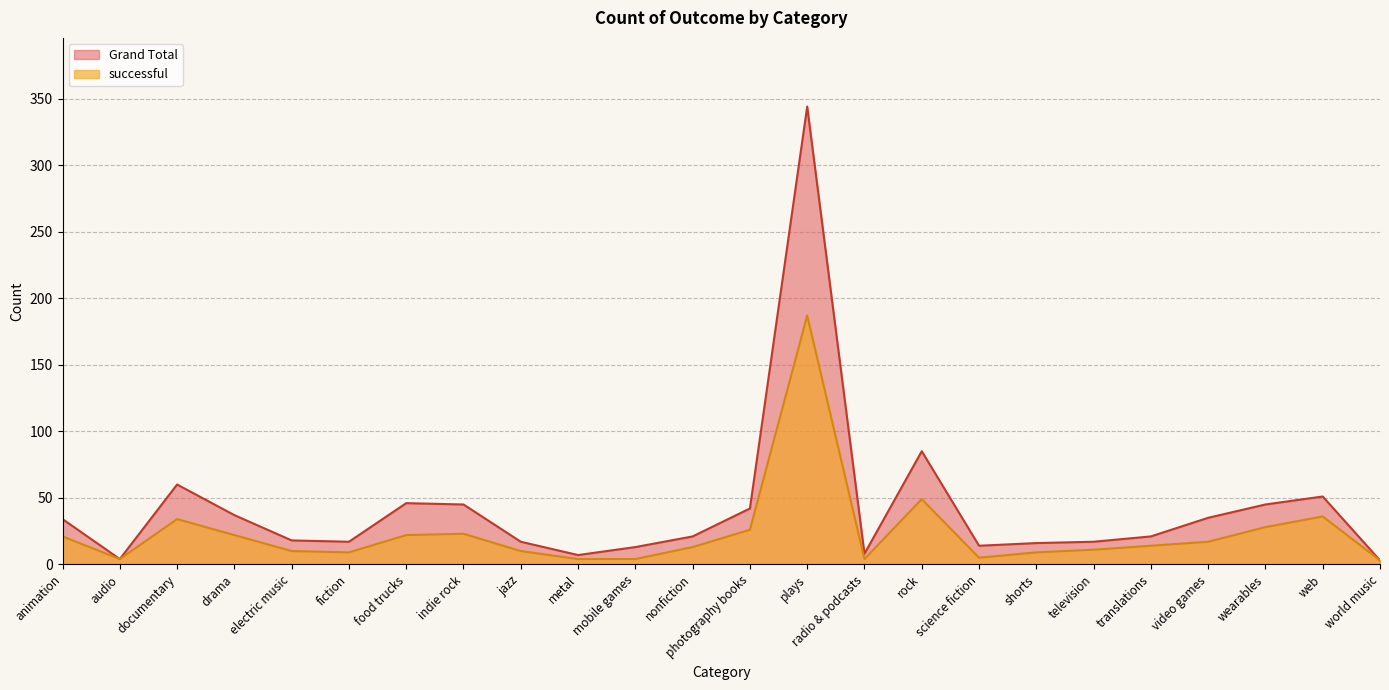

Reading left to right, extract all data points from this chart.

Grand Total: animation=34	audio=4	documentary=60	drama=37	electric music=18	fiction=17	food trucks=46	indie rock=45	jazz=17	metal=7	mobile games=13	nonfiction=21	photography books=42	plays=344	radio & podcasts=8	rock=85	science fiction=14	shorts=16	television=17	translations=21	video games=35	wearables=45	web=51	world music=3
successful: animation=21	audio=4	documentary=34	drama=22	electric music=10	fiction=9	food trucks=22	indie rock=23	jazz=10	metal=4	mobile games=4	nonfiction=13	photography books=26	plays=187	radio & podcasts=4	rock=49	science fiction=5	shorts=9	television=11	translations=14	video games=17	wearables=28	web=36	world music=3